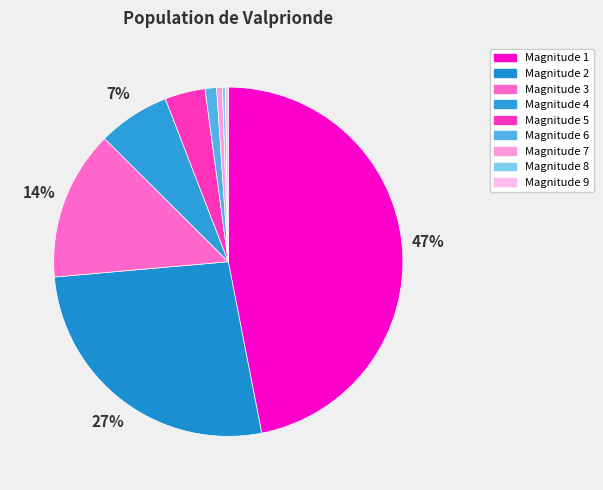

To the nearest percent, what is the difference between the largest and smallest slice percentages?

47%